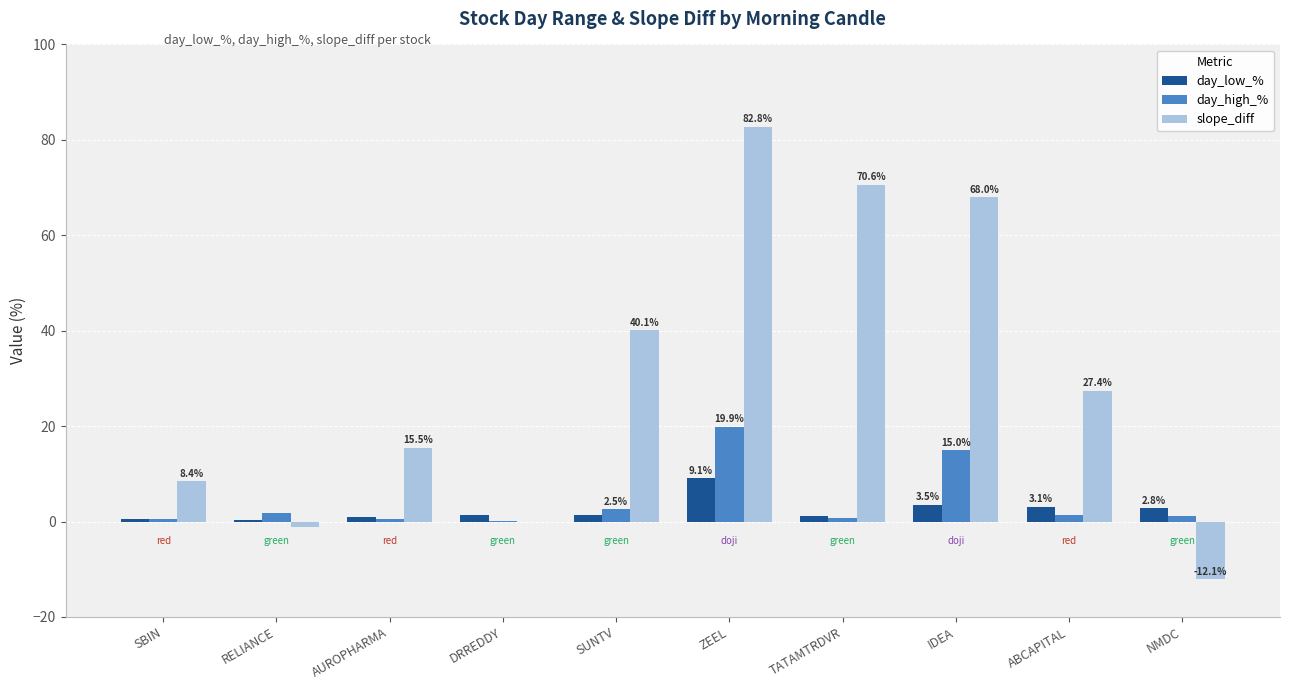

Which category has the highest value in the slope_diff series?

ZEEL